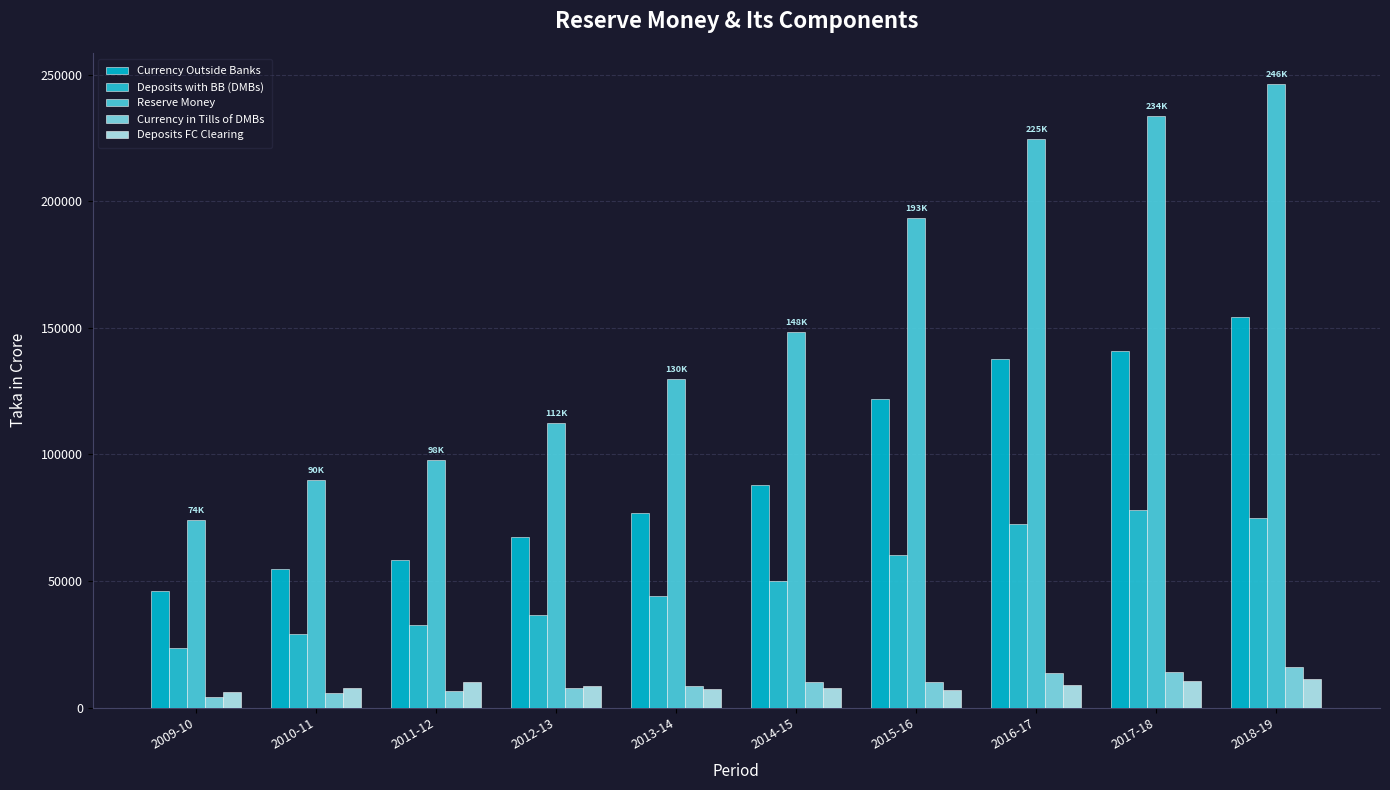

How many data points in Reserve Money are above 148482?

5